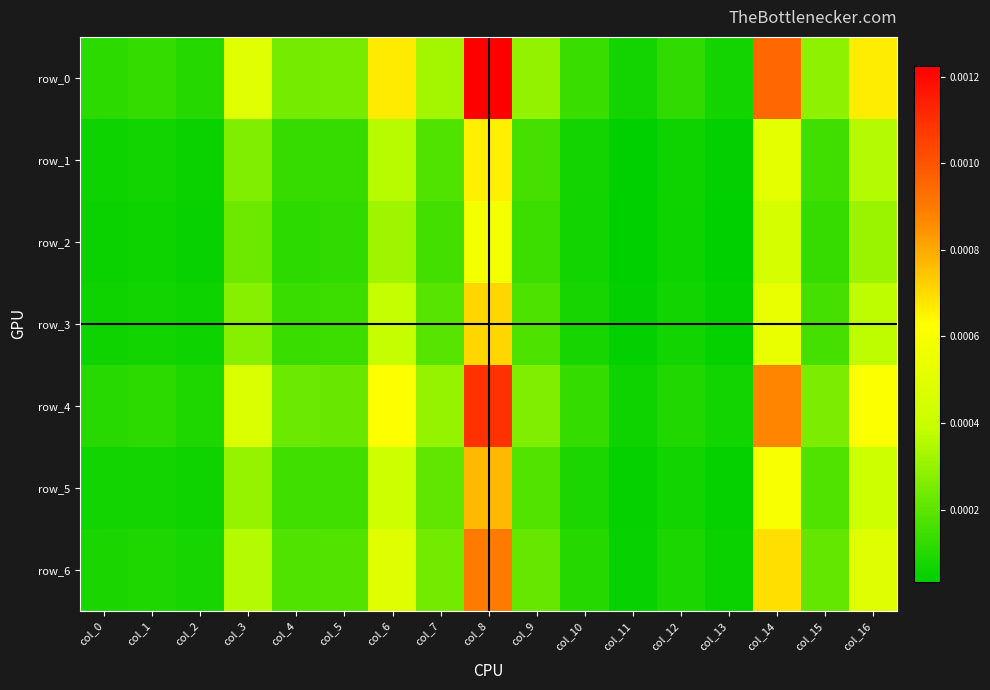

Which series has the largest total across all categories?

row_0